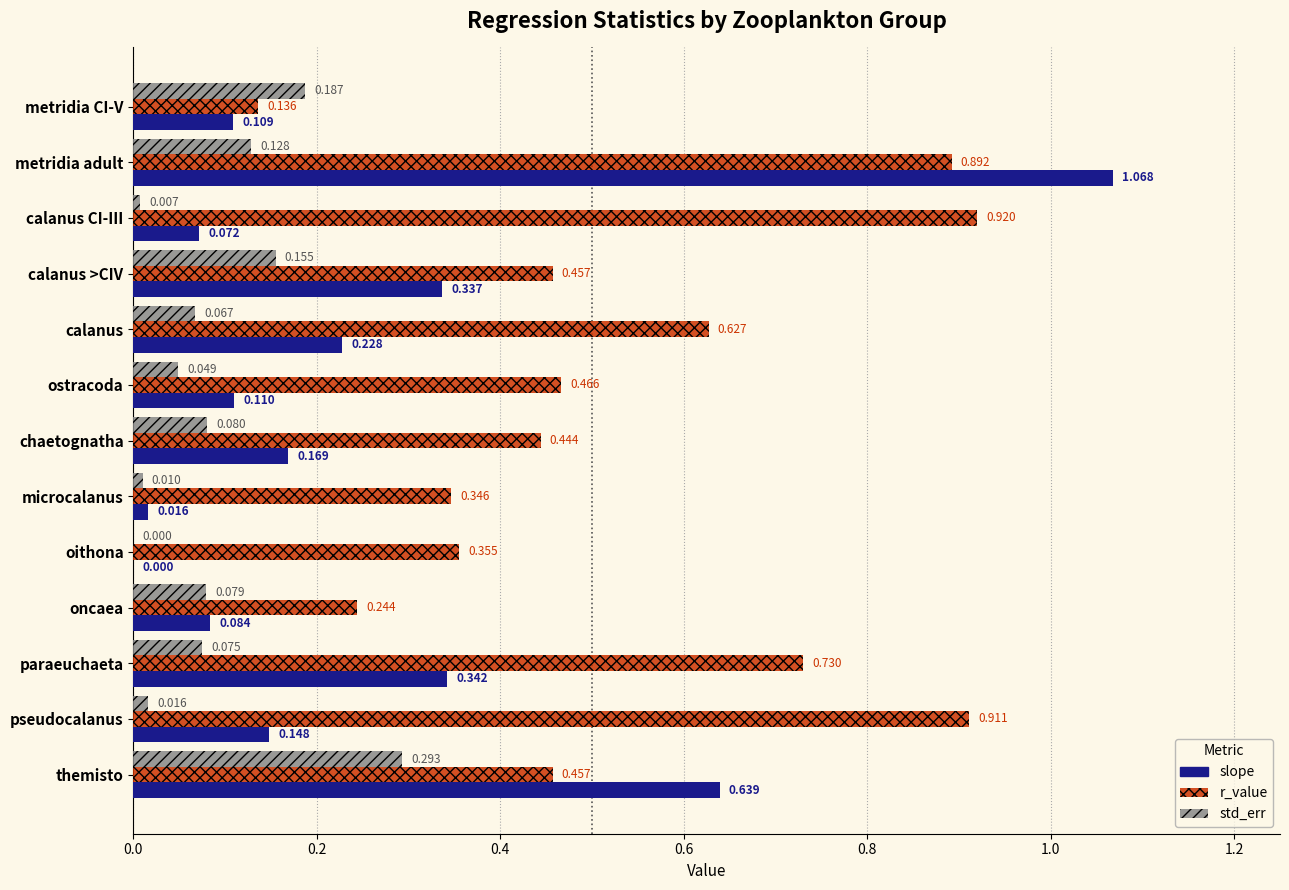

At which category is the sum across all series the highest?

metridia adult